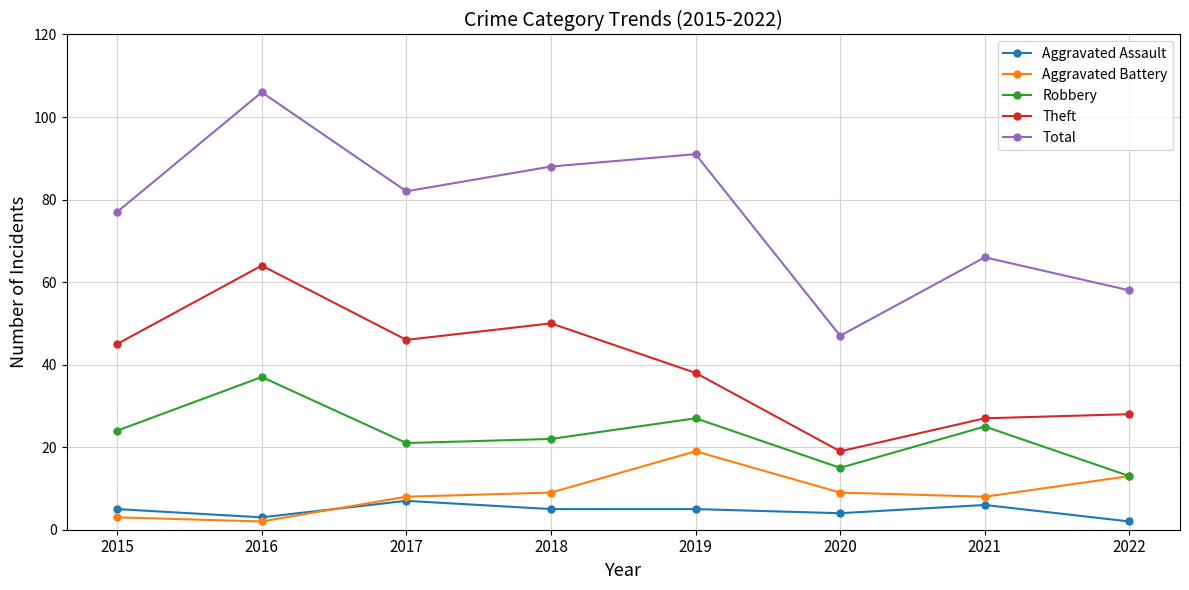

What is the smallest value displayed?

2